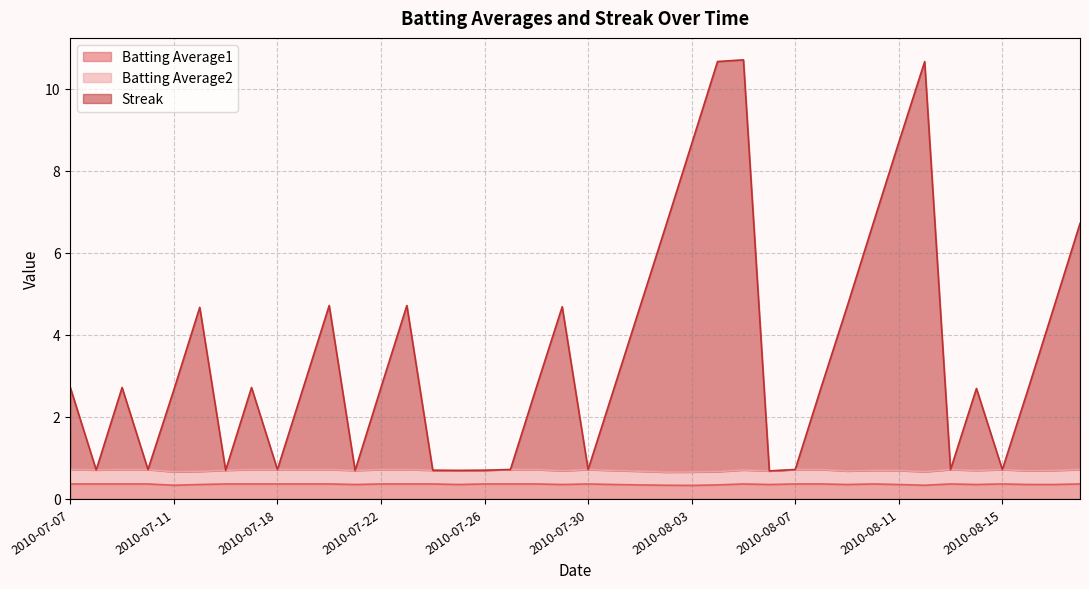

What is the label of the 35th point from the right?

2010-07-15